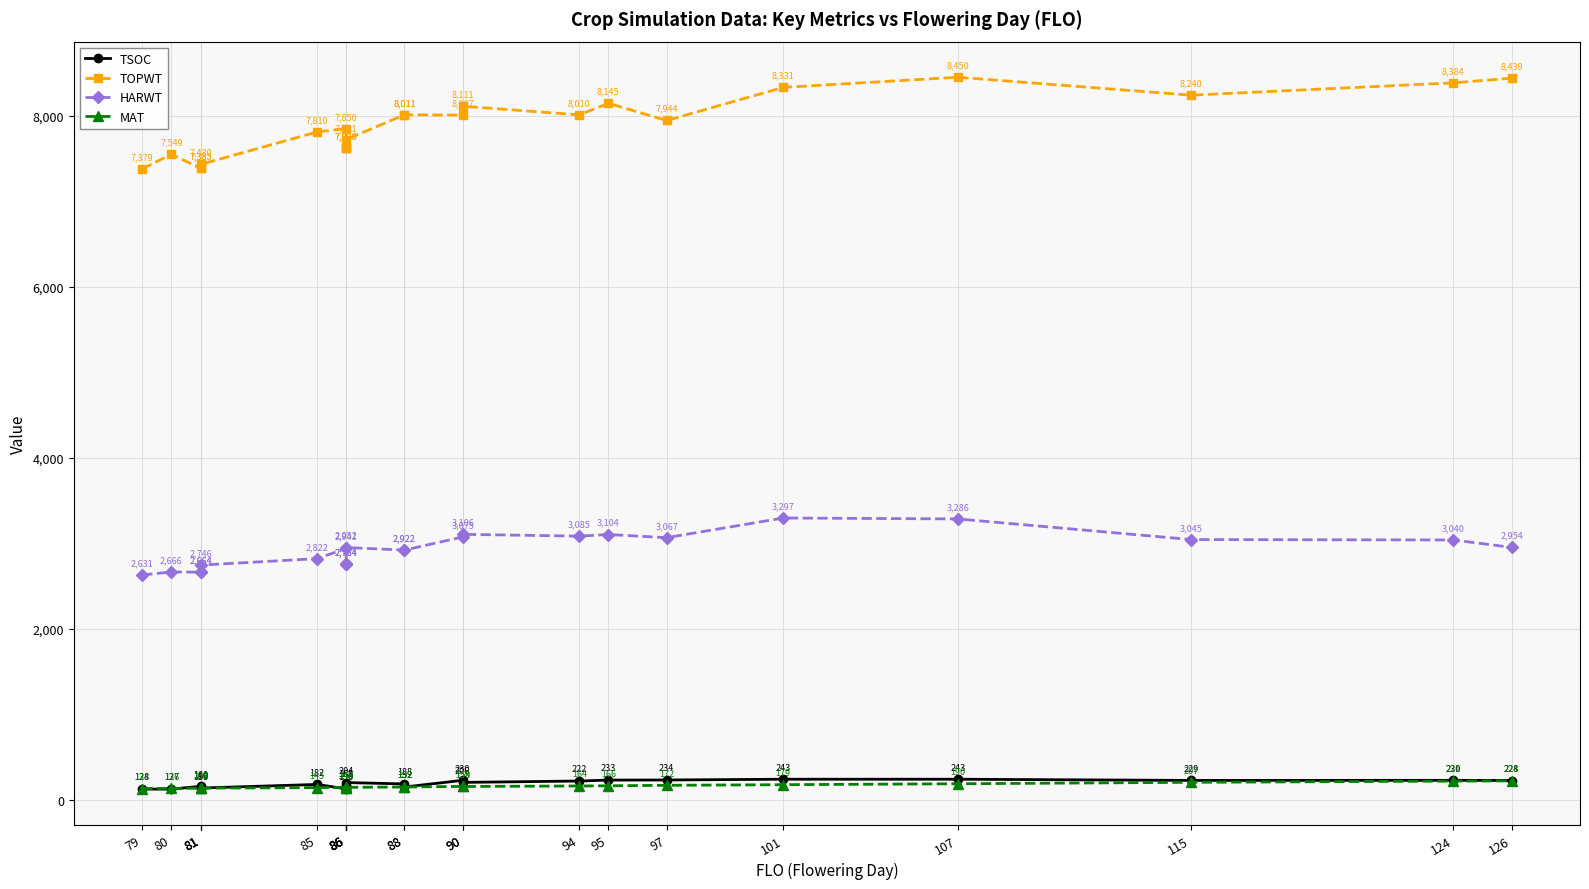

Reading left to right, transcribe all the data shown in this chart.

TSOC: 128	127	160	135	140	182	130	165	144	162	204	188	152	230	206	222	233	234	243	243	229	230	228
TOPWT: 7379	7549	7385	7385	7430	7810	7850	7620	7620	7620	7721	8011	8011	8007	8111	8010	8145	7944	8331	8450	8240	8384	8439
HARWT: 2631	2666	2664	2664	2746	2822	2941	2764	2764	2764	2952	2922	2922	3075	3106	3085	3104	3067	3297	3286	3045	3040	2954
MAT: 134	136	138	138	139	145	148	148	146	146	148	152	152	159	158	164	166	172	179	190	207	221	224